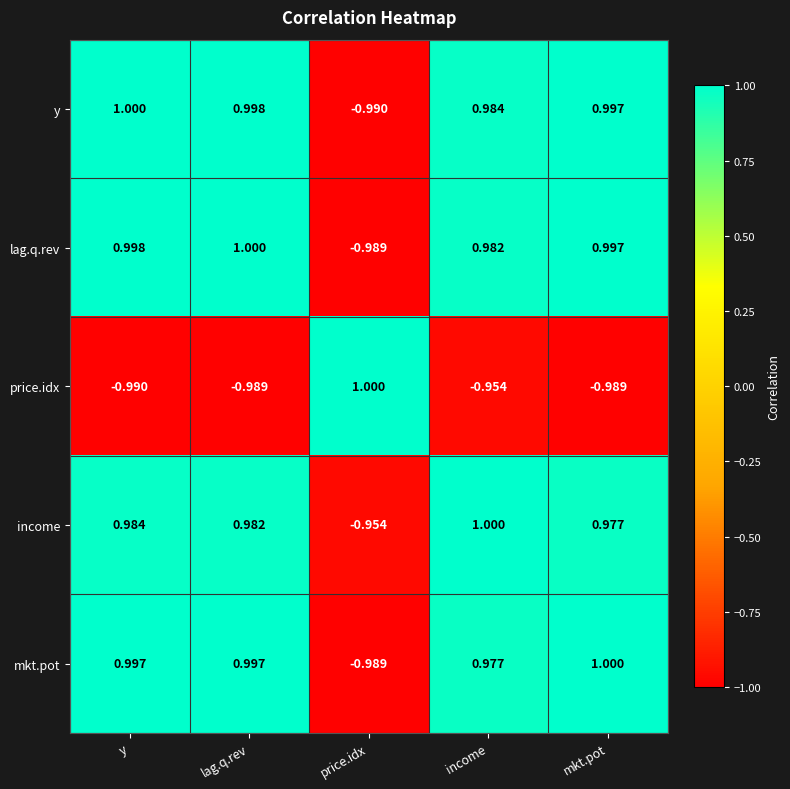

Where is price.idx nearest to the value 0?

income